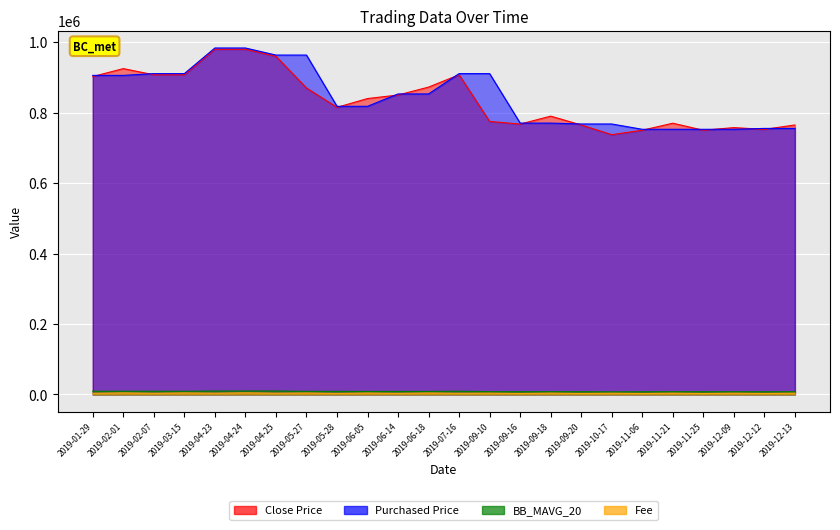

What is the maximum value for BB_MAVG_20?

9650.0